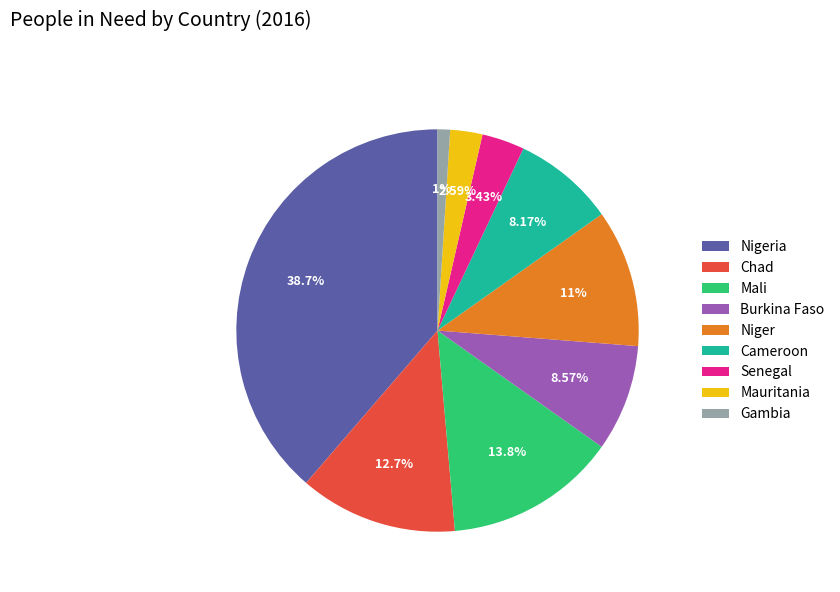

The Chad slice represents 1% of the pie. True or false?

False